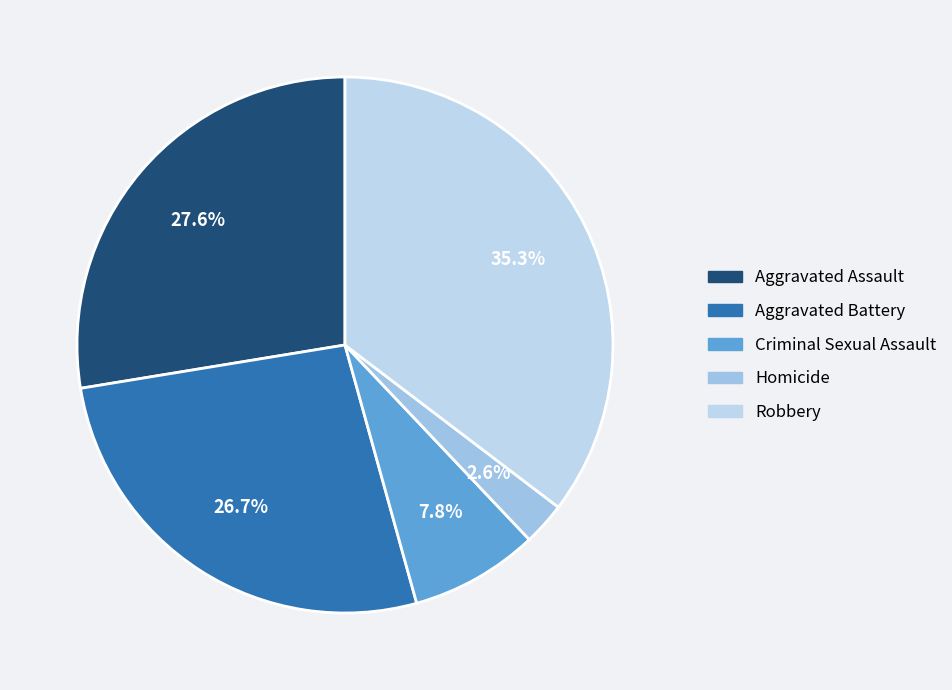

What percentage is the Homicide slice, to the nearest percent?

3%